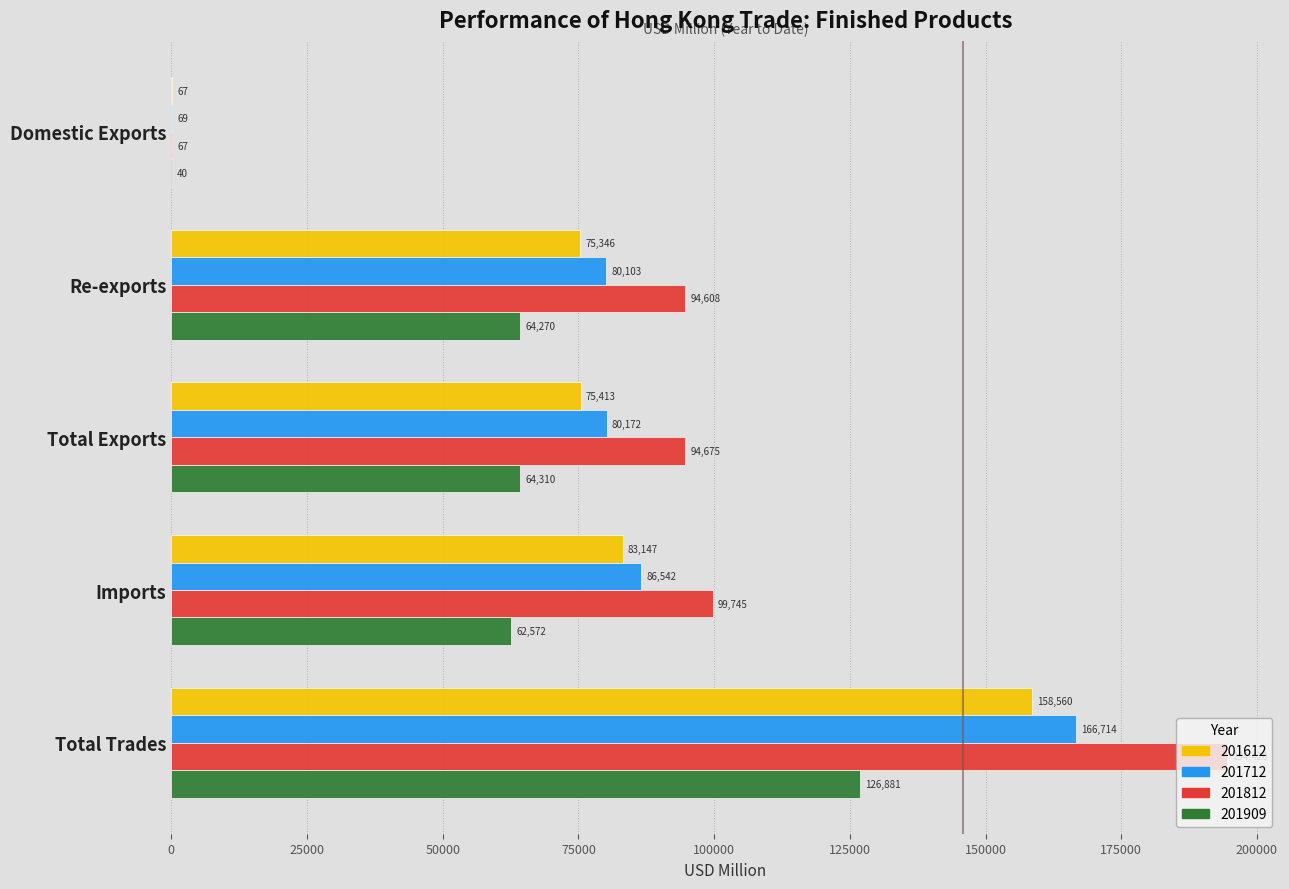

Which series has the largest range (max minus min)?

201812